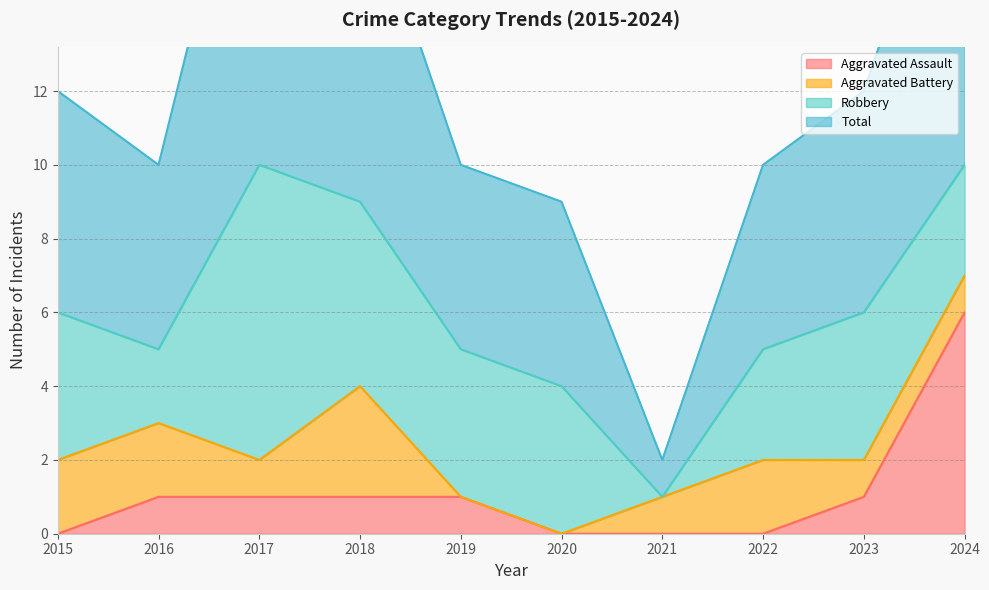

How many interior local valleys does the Total series have?

2